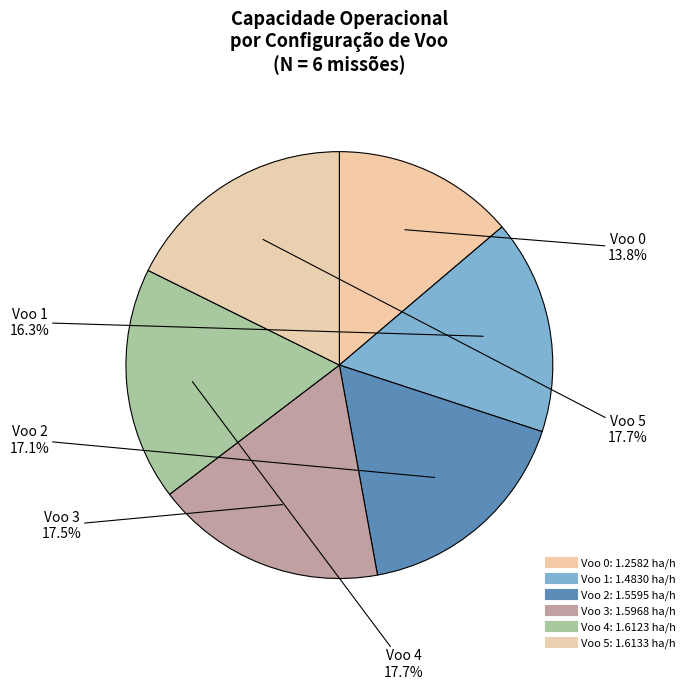

How many slices are in this pie chart?

6